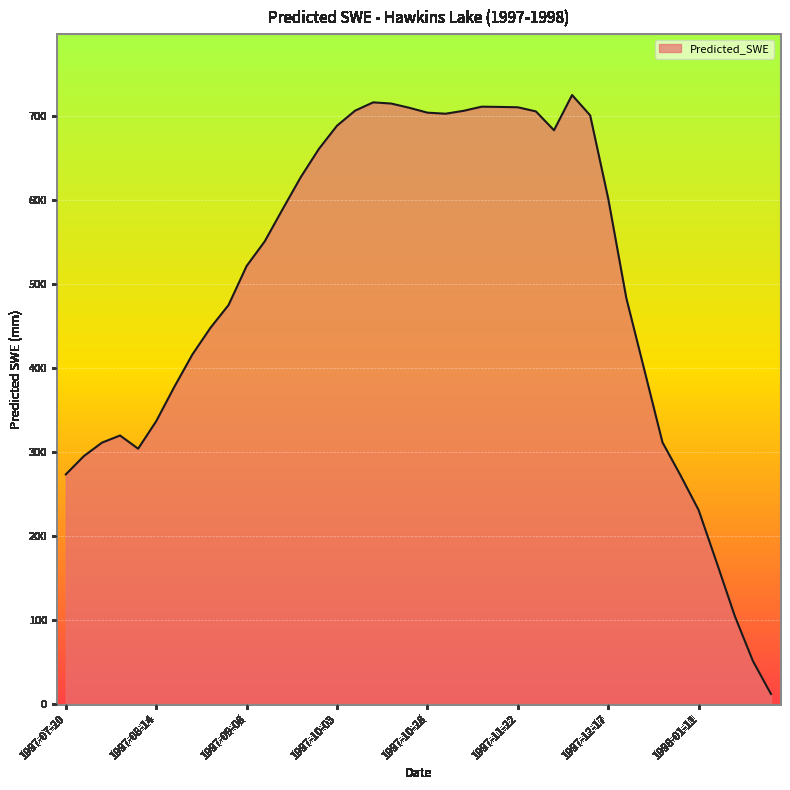

How many values are below 550?

20